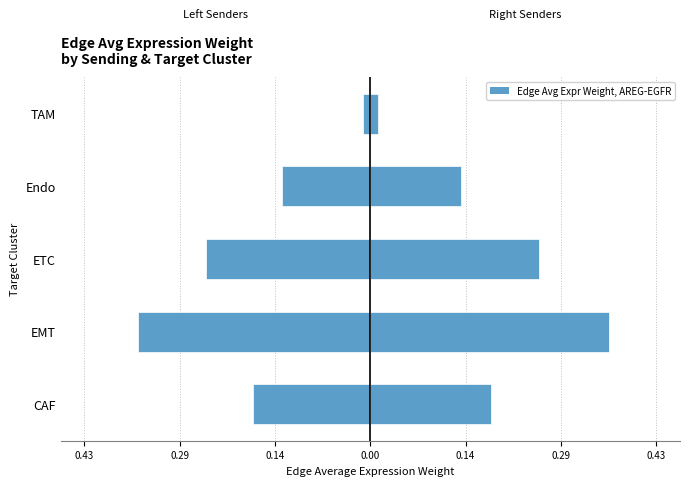

What is the smallest value displayed?

-0.4